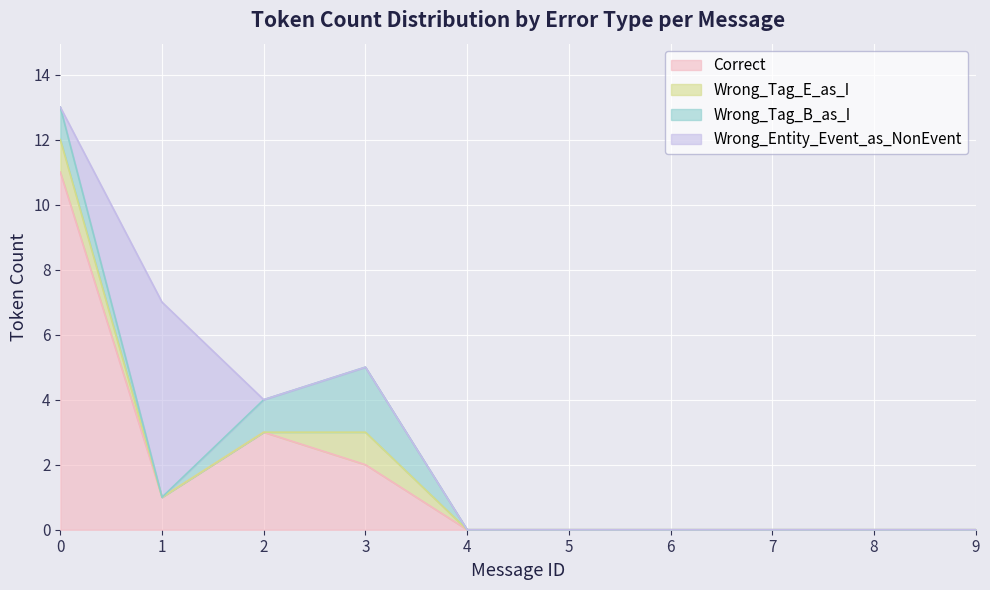

Which label corresponds to the smallest value in the chart?

4